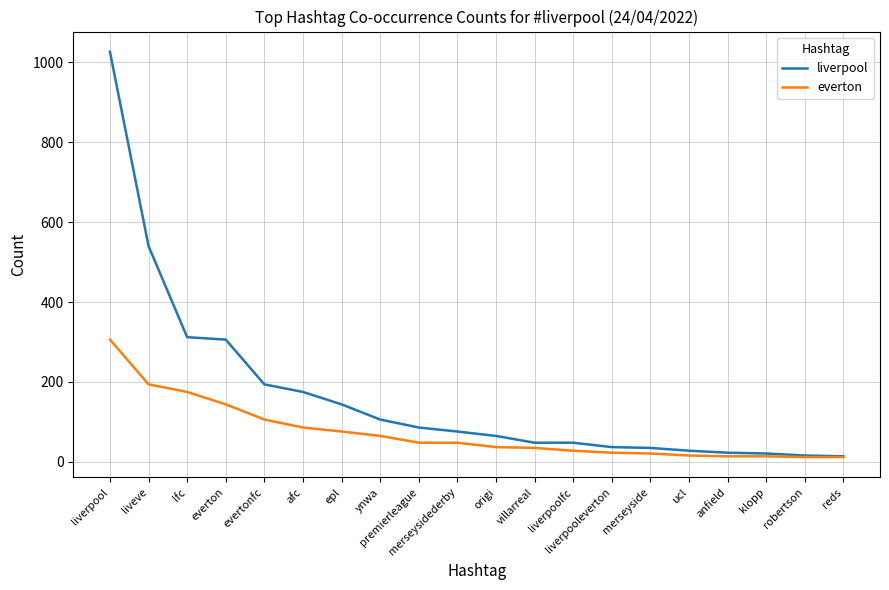

List the series in order of their overall mean, lowest first.

everton, liverpool